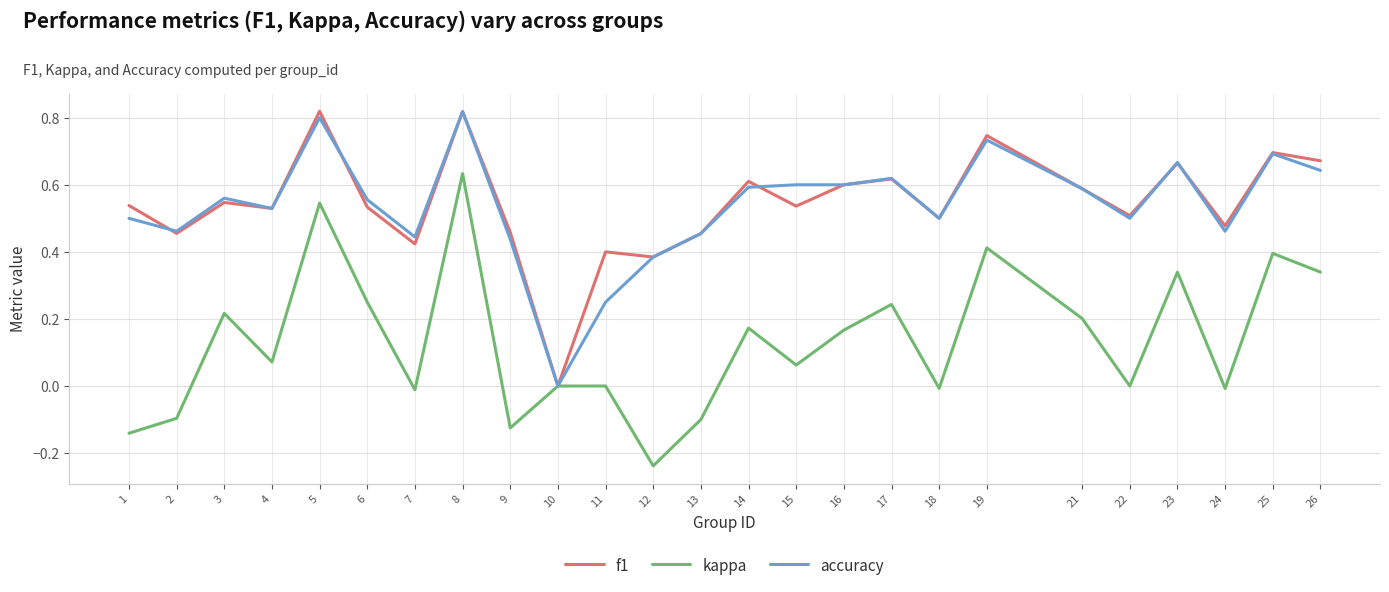

What is the sum of all f1 values?

13.6